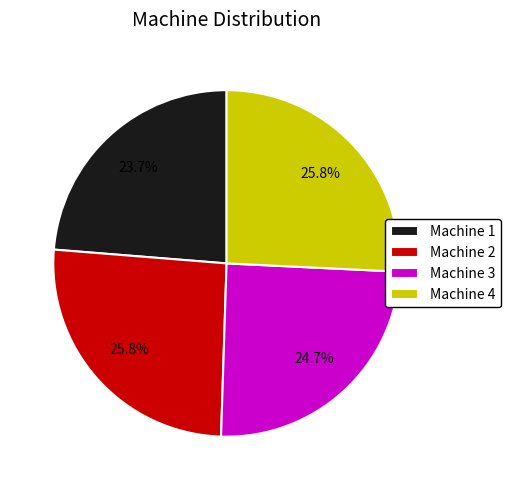

True or false: Machine 3 accounts for 25% of the total.

True